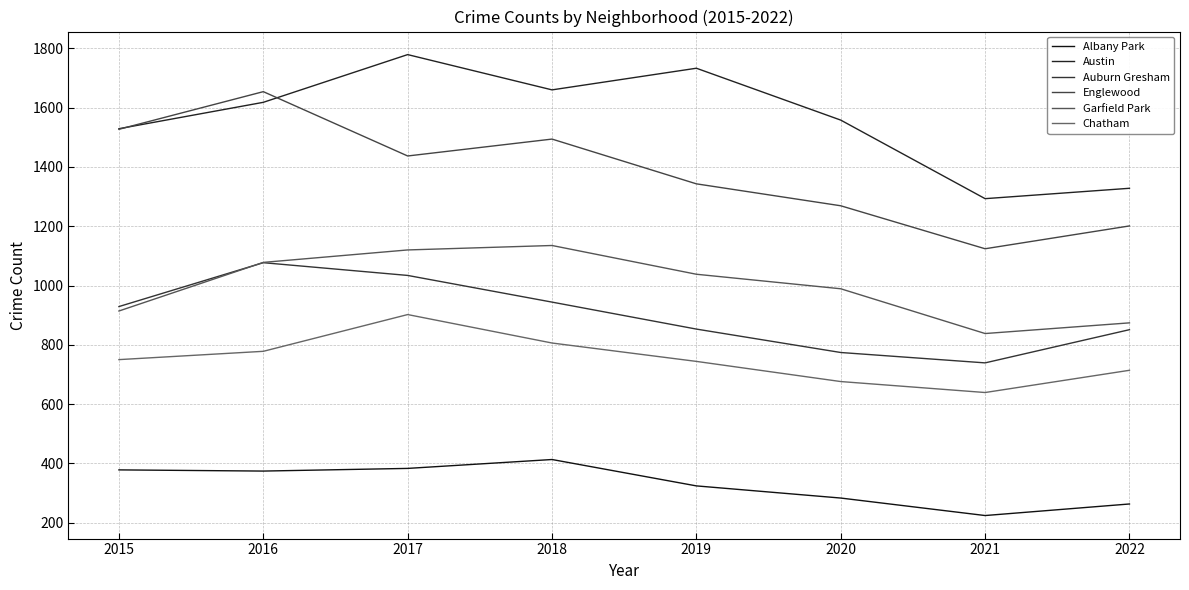

How many interior local valleys does the Garfield Park series have?

1